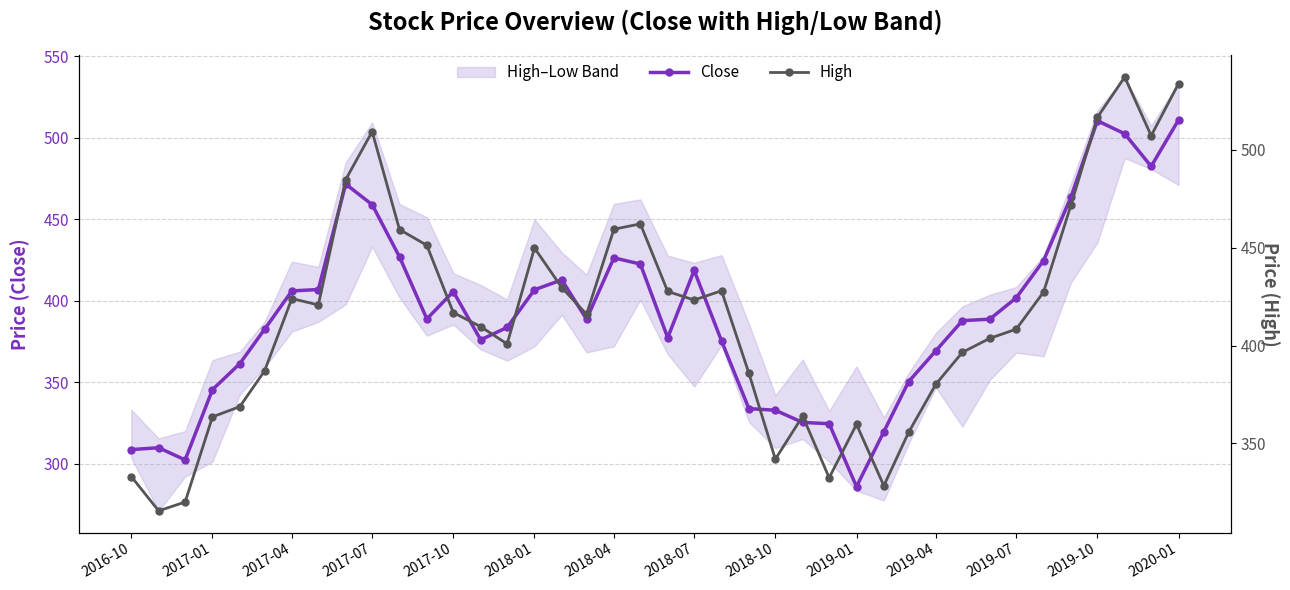

True or false: Close and High intersect in this chart.

False